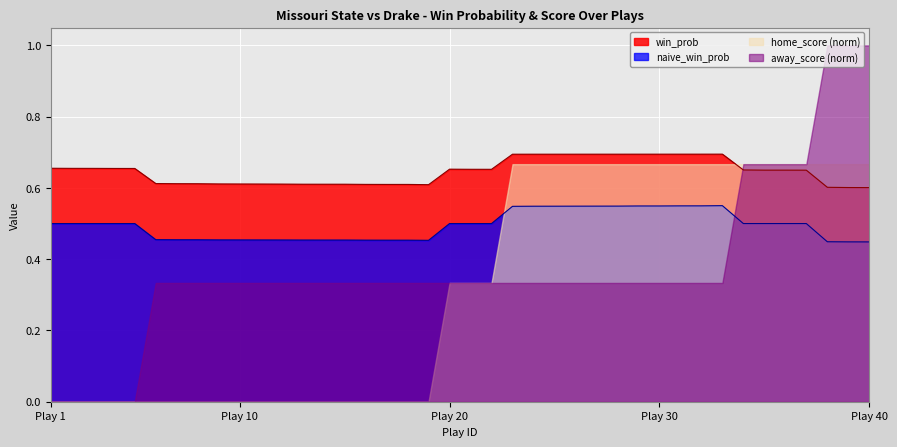

List the series in order of their overall mean, highest first.

win_prob, naive_win_prob, away_score (norm), home_score (norm)